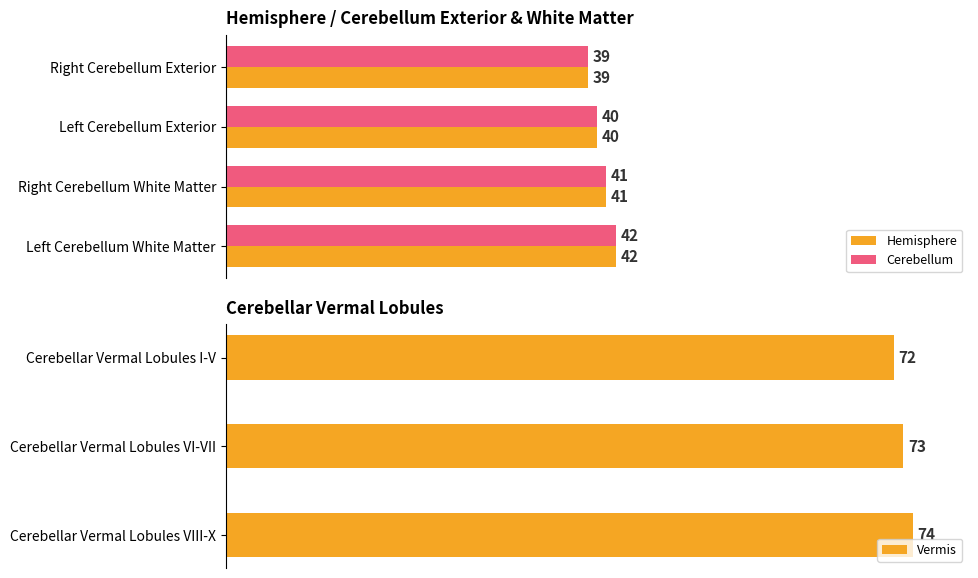

The Cerebellum series shows 69 at Left Cerebellum White Matter. True or false?

False